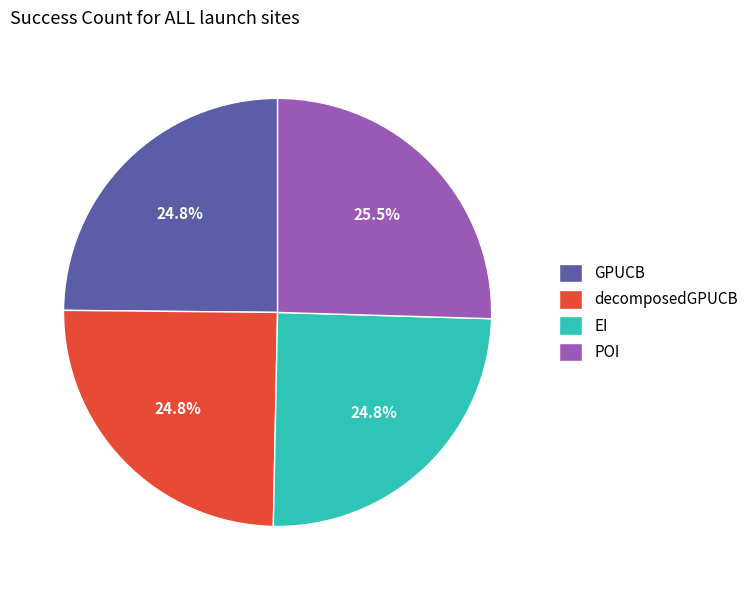

Between POI and decomposedGPUCB, which is larger?

POI